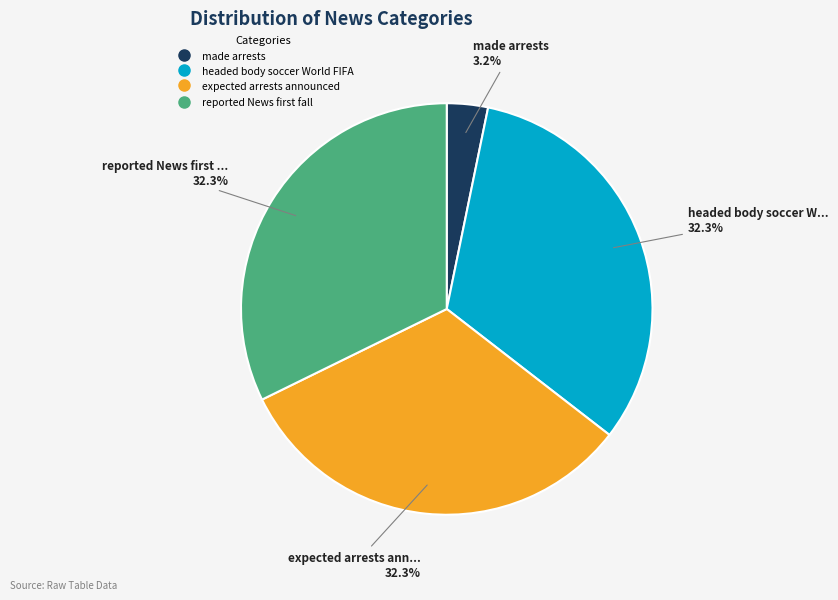

Which slice is the smallest?

made arrests